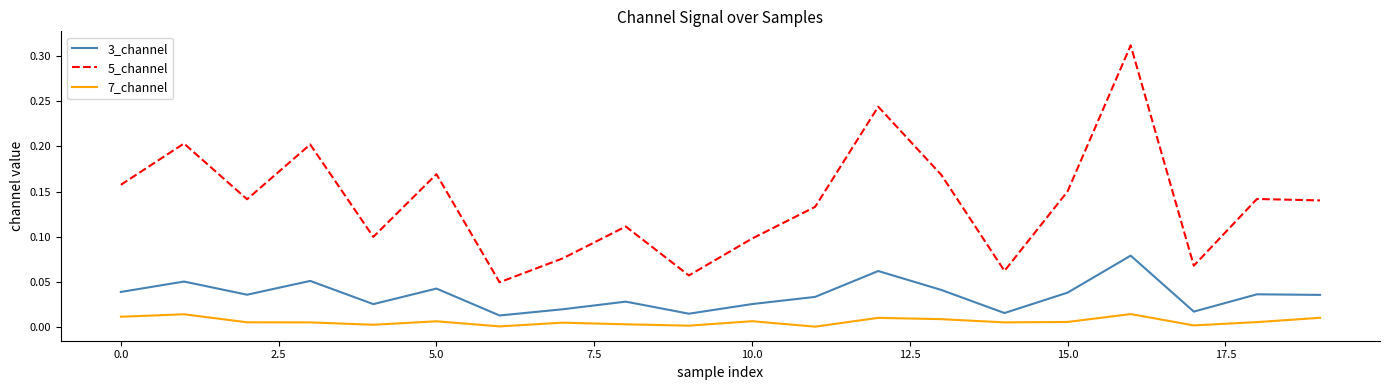

Rank the series by their average value, from lowest to highest.

7_channel, 3_channel, 5_channel